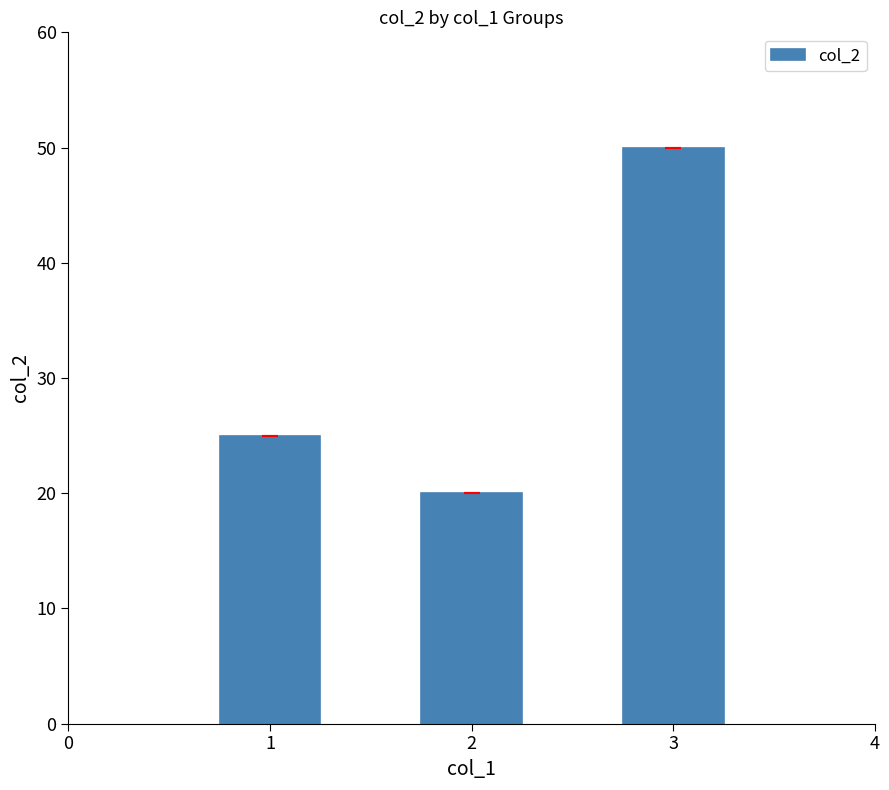

How many series are shown in this chart?

1